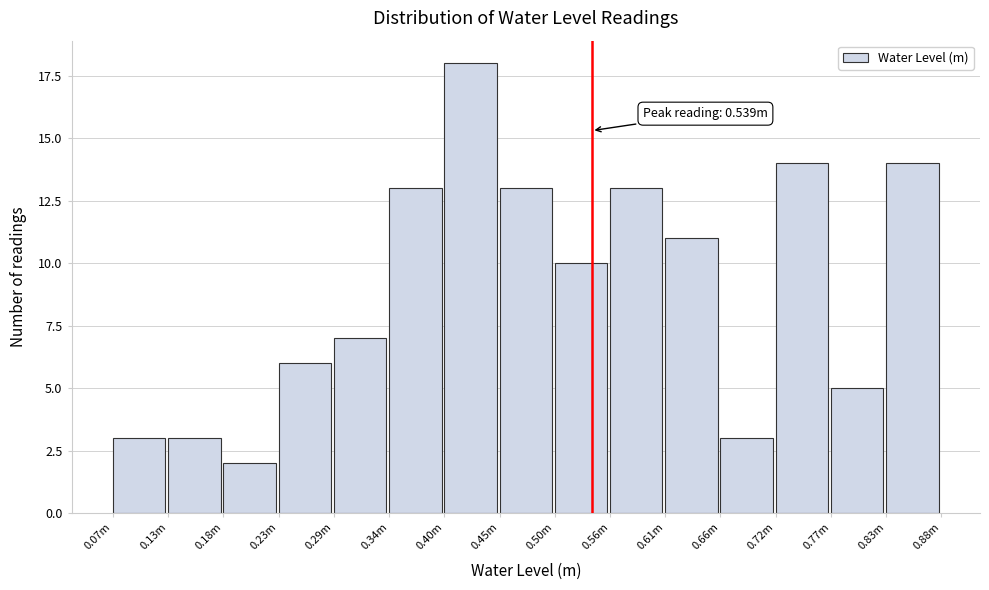

Reading left to right, extract all data points from this chart.

3	3	2	6	7	13	18	13	10	13	11	3	14	5	14